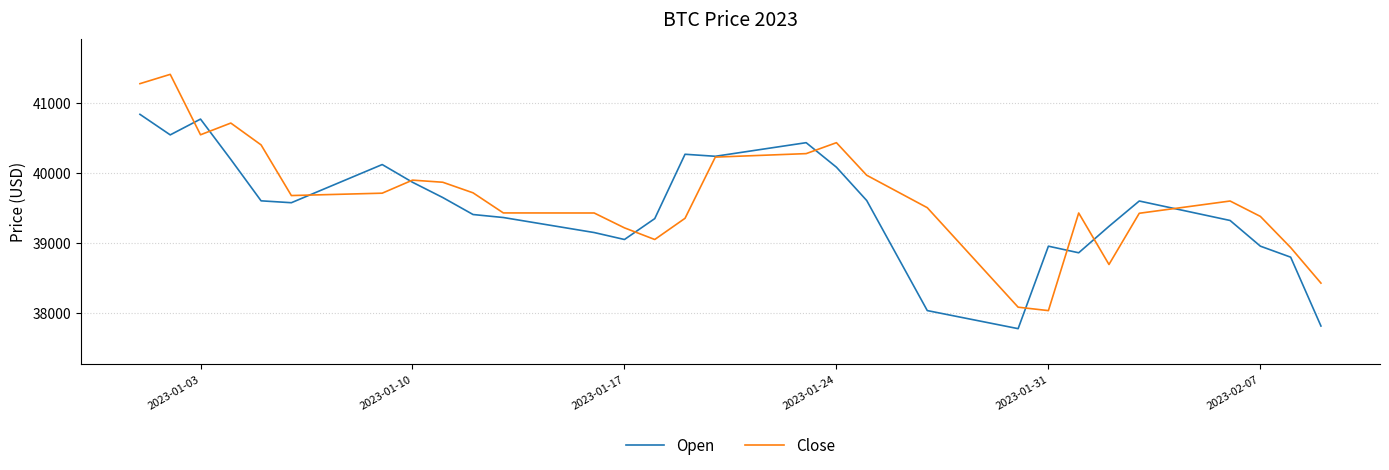

List the series in order of their peak value, highest first.

Close, Open